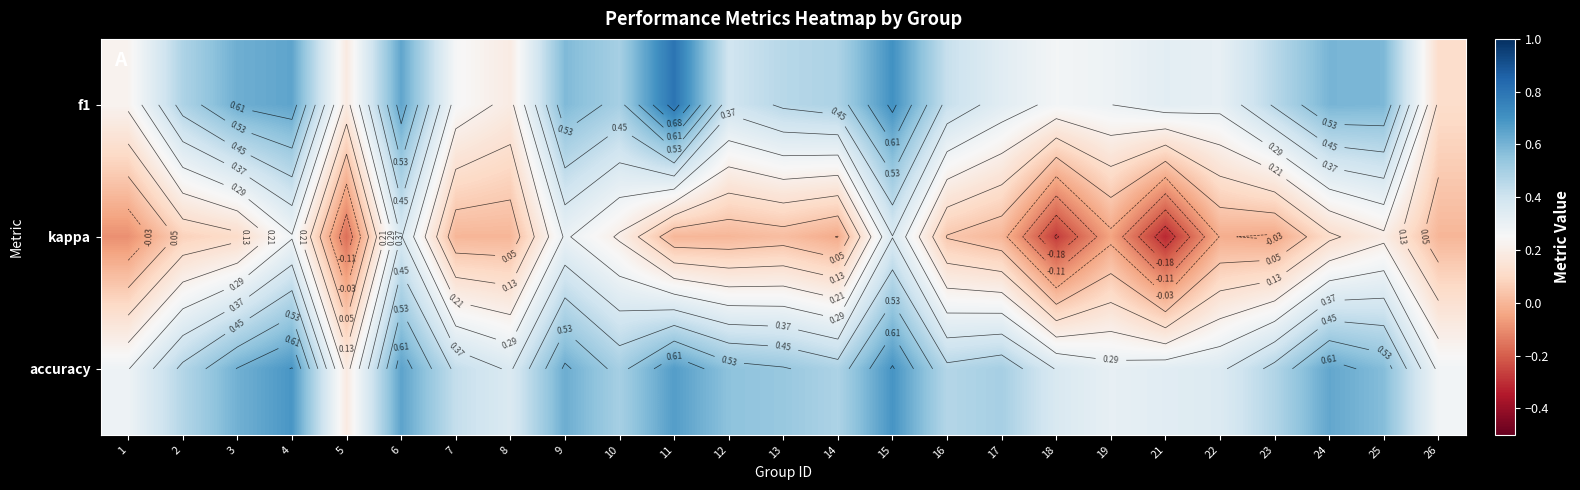

Which series has the largest range (max minus min)?

kappa